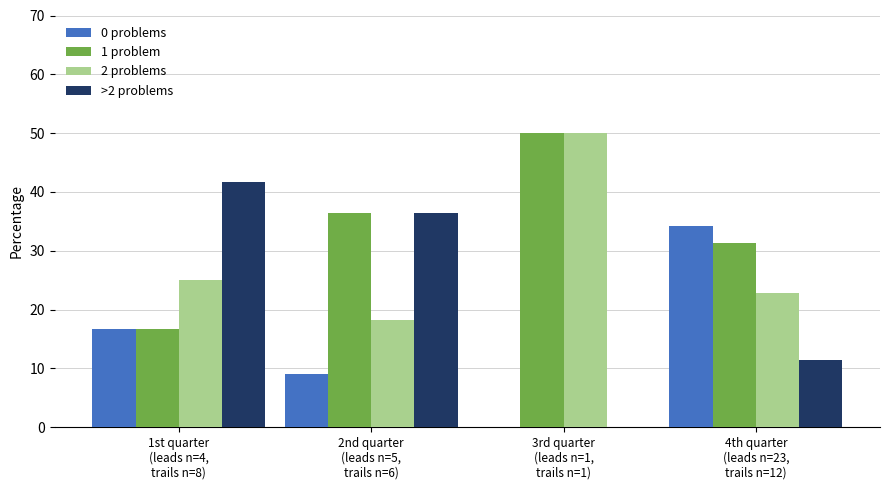

How many values in >2 problems are above zero?

3